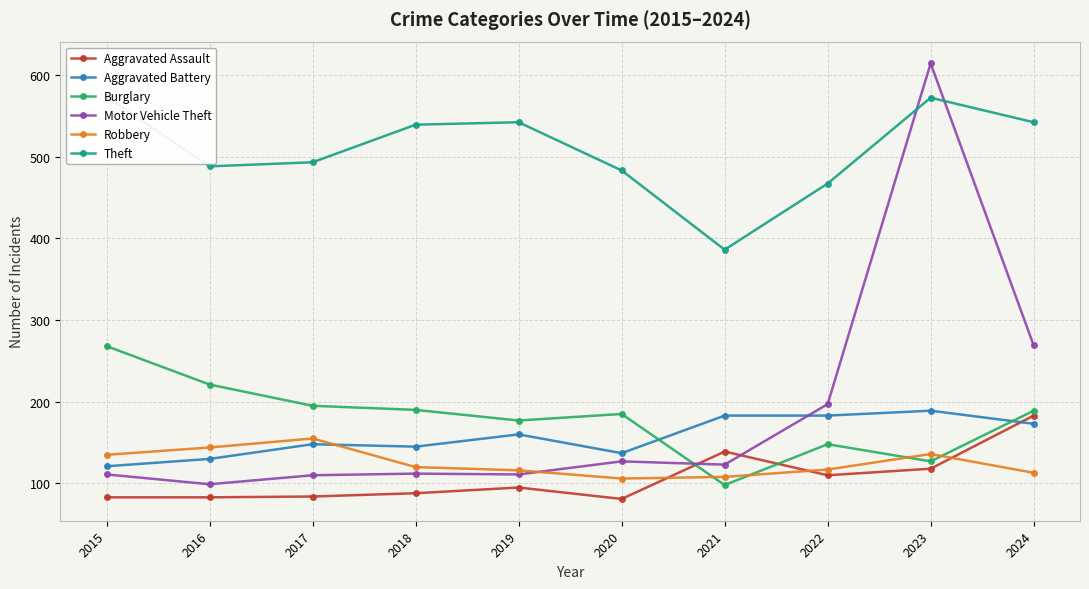

What is the difference between the highest and lowest values at 2018?

451